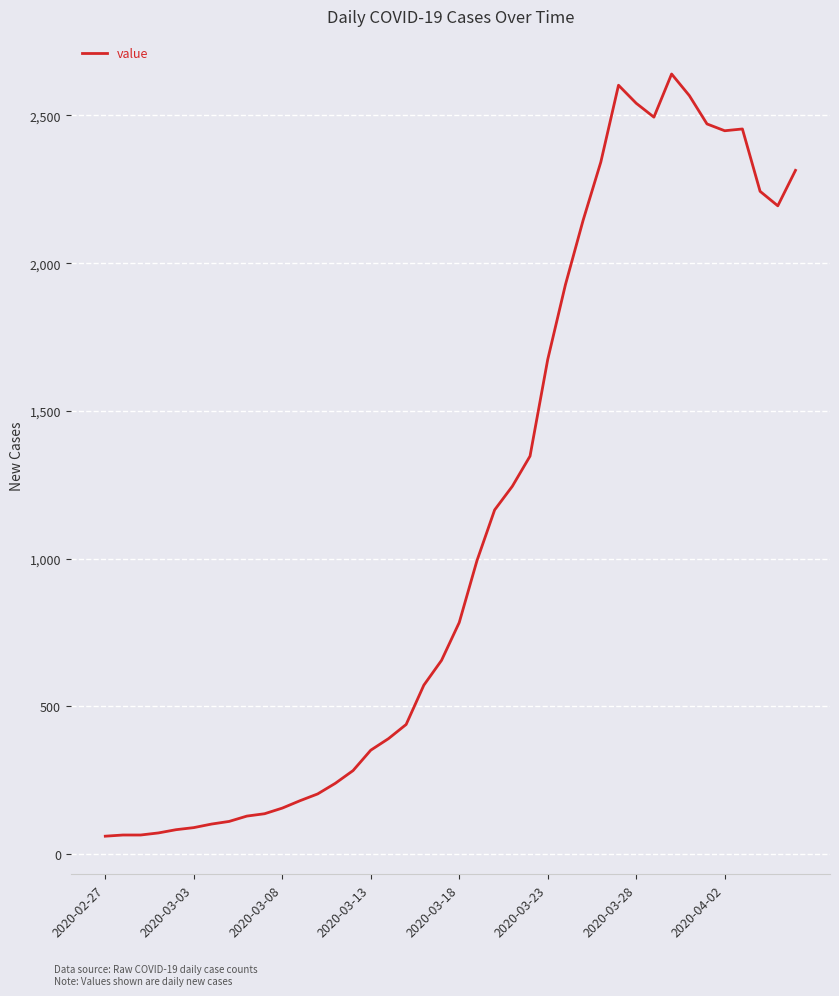

What is the difference between the maximum and minimum values?

2579